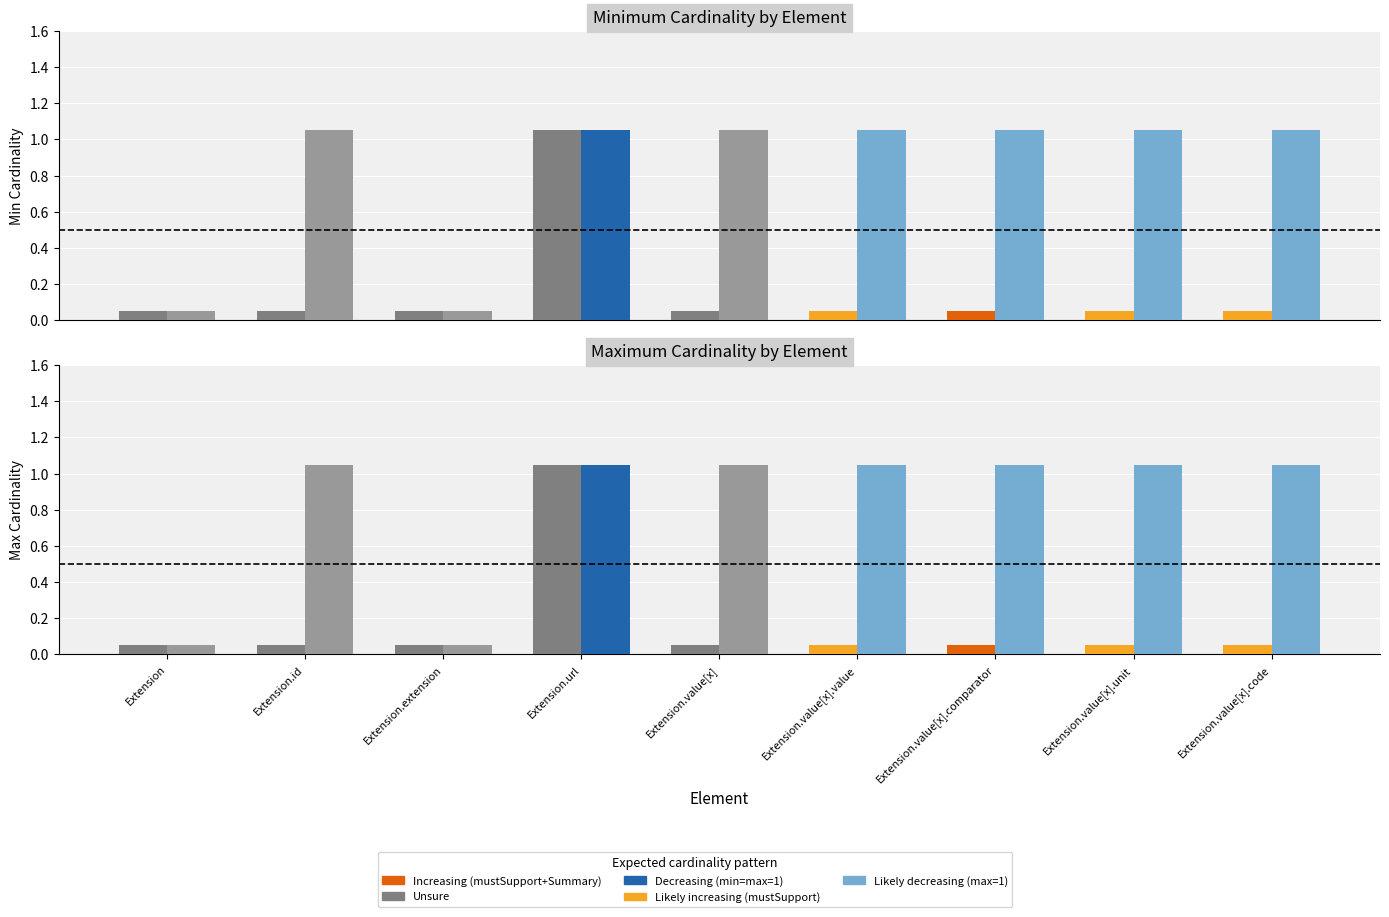

The Min series shows 0 at Extension.value[x].unit. True or false?

True